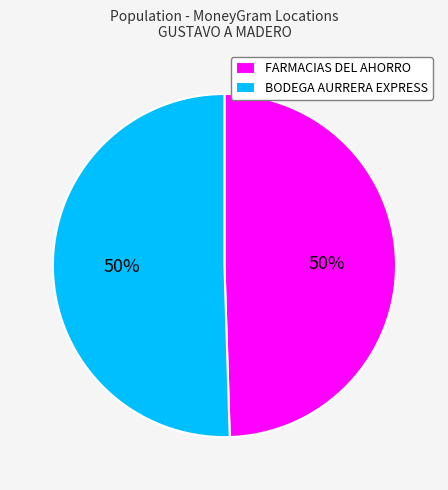

To the nearest percent, what is the average slice percentage?

50%